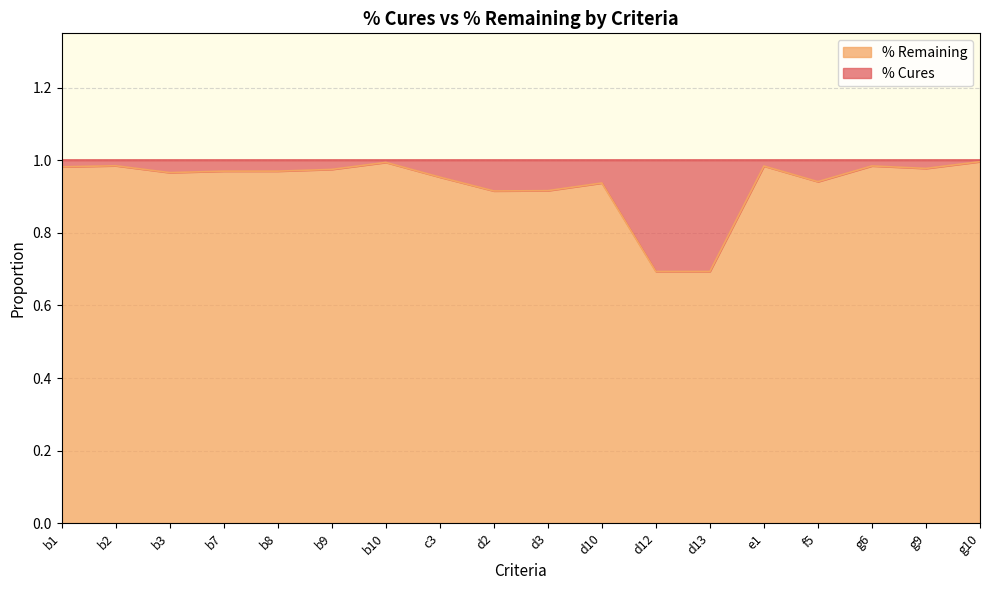

List the labels in order of value, largest first.

g10, b10, b2, g6, e1, b1, g9, b9, b7, b8, b3, c3, f5, d10, d3, d2, d12, d13